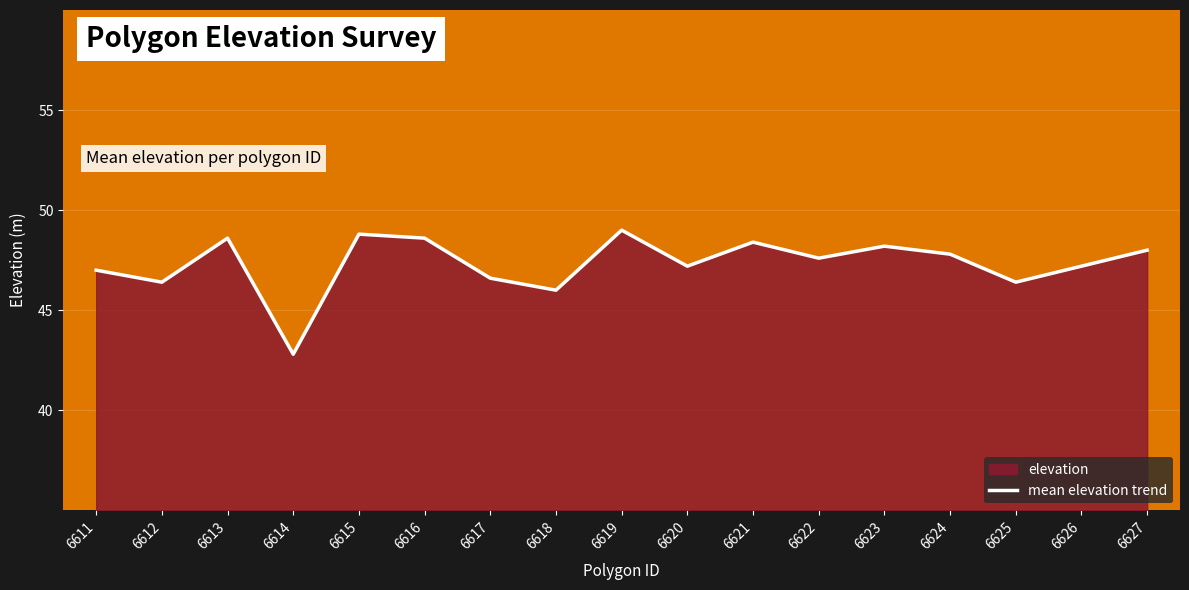

Which label corresponds to the largest value in the chart?

6619